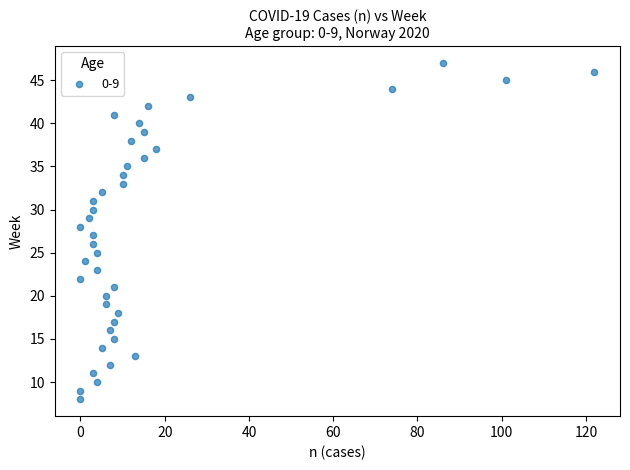

What is the range of X values (max minus min)?

122